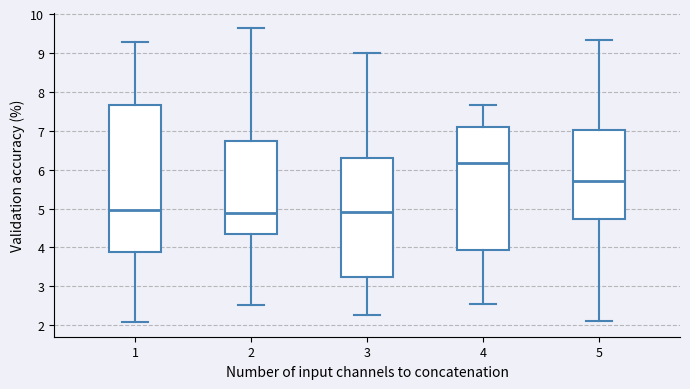

Reading left to right, transcribe this box plot: for each box, give where its median line is, the range the box spans, and where its two whiskers end, as read against the y-axis. The values are not printed on the chart, so give them approximately, as read against the axis.

1: median 5.0, box 3.9 to 7.7, whiskers 2.1 to 9.3
2: median 4.9, box 4.3 to 6.7, whiskers 2.5 to 9.6
3: median 4.9, box 3.2 to 6.3, whiskers 2.3 to 9.0
4: median 6.2, box 3.9 to 7.1, whiskers 2.5 to 7.7
5: median 5.7, box 4.7 to 7.0, whiskers 2.1 to 9.3